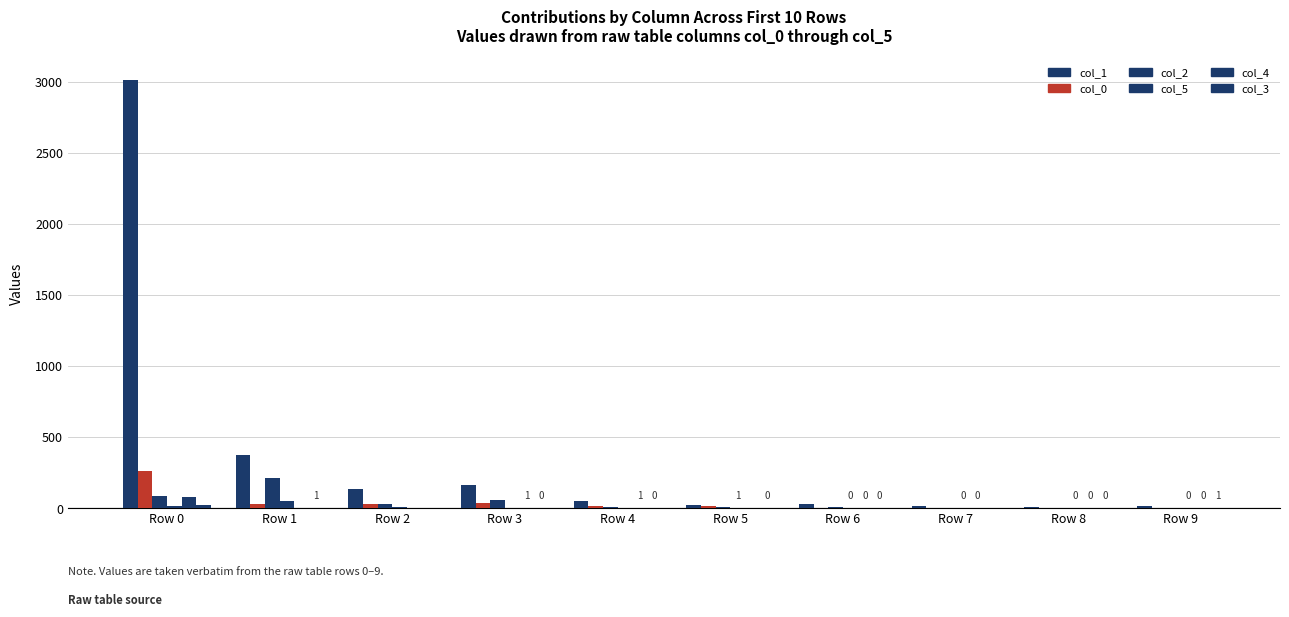

Does the chart contain stacked bars?

No